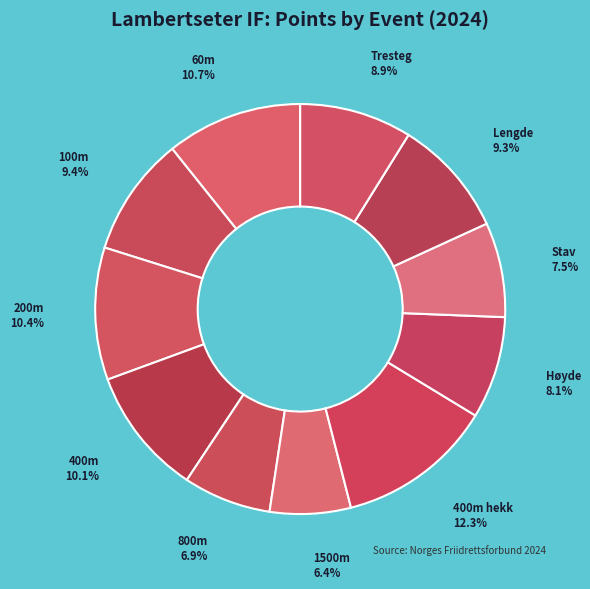

The Tresteg slice represents 9% of the pie. True or false?

True